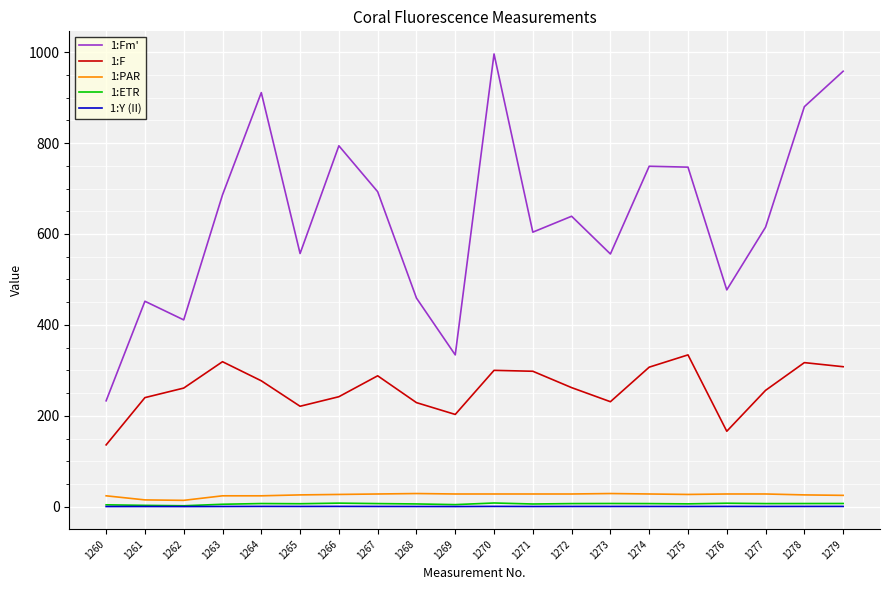

True or false: 1:Fm' and 1:PAR intersect in this chart.

False